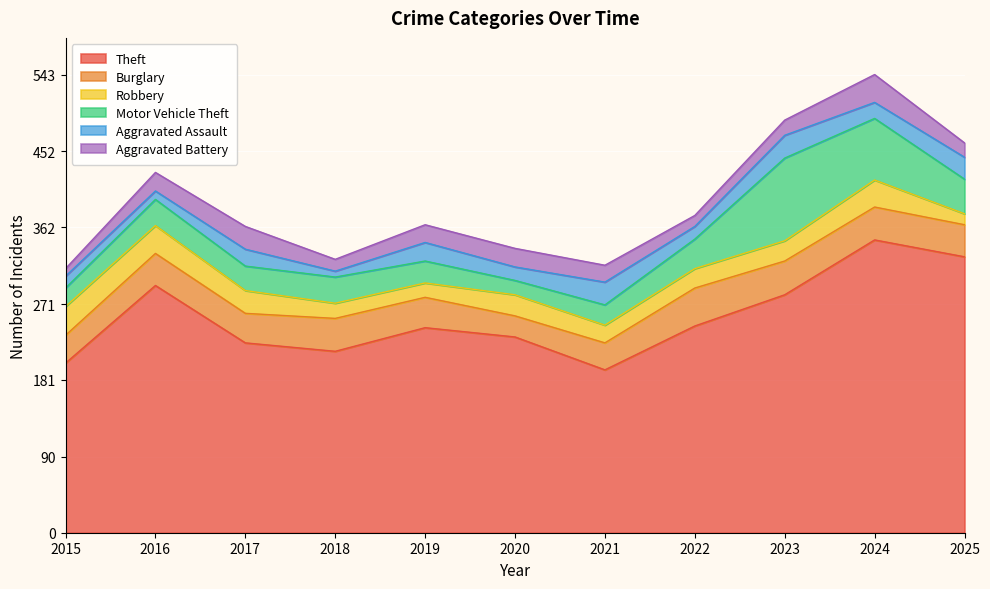

Reading left to right, list all the values displayed in this chart.

Theft: 201	293	225	215	243	232	193	245	282	347	327
Burglary: 33	38	35	39	36	25	32	45	40	39	38
Robbery: 34	33	27	18	17	25	21	23	24	32	13
Motor Vehicle Theft: 22	31	29	31	26	17	24	35	98	73	41
Aggravated Assault: 14	10	20	7	22	16	27	15	27	19	26
Aggravated Battery: 9	22	27	14	21	22	20	13	18	33	17